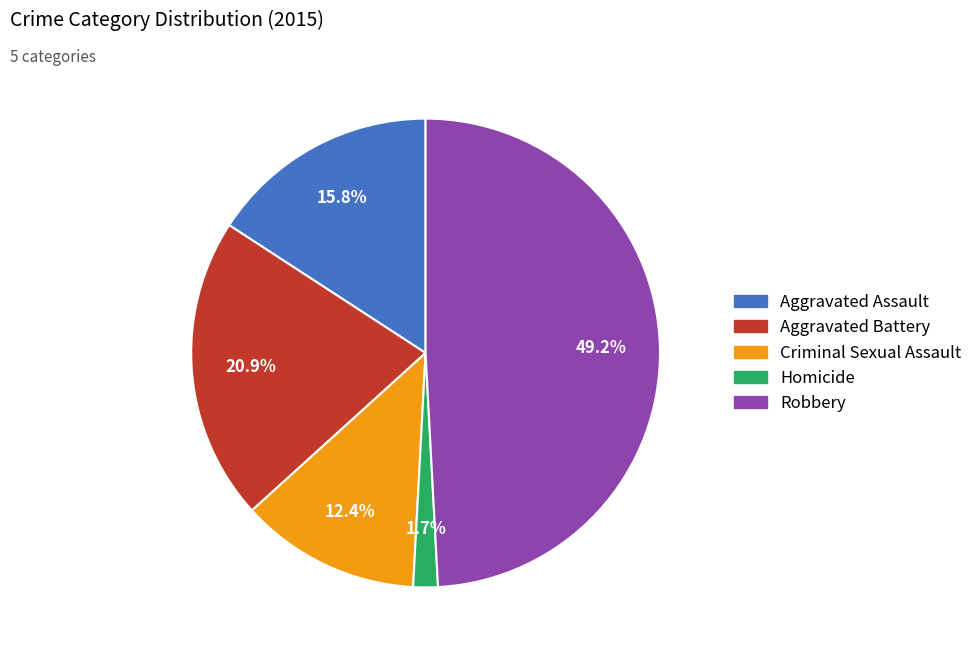

Which category has the biggest portion of the pie?

Robbery